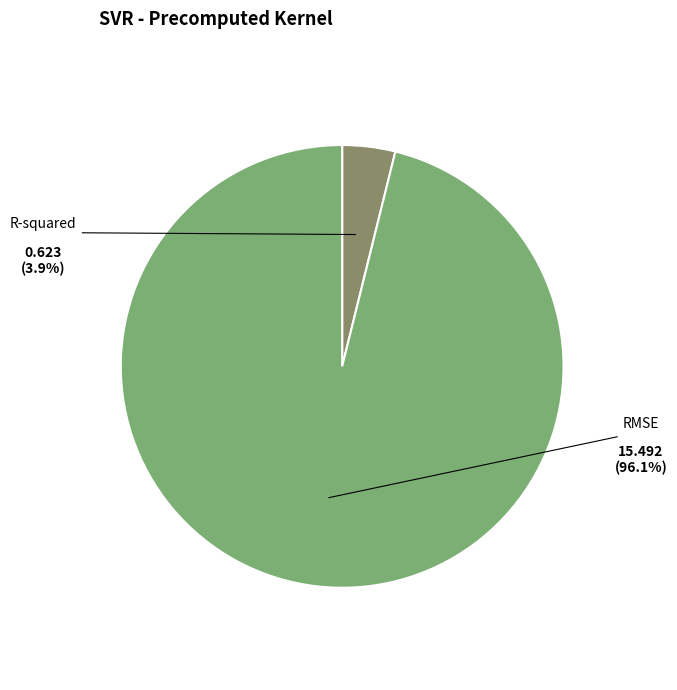

Between RMSE and R-squared, which is larger?

RMSE